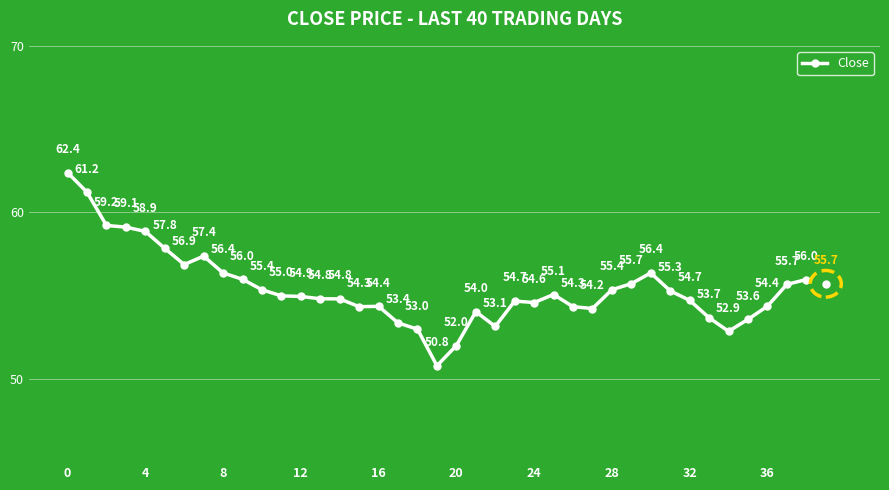

How many interior local valleys (lower than both neighbors) does the data have?

7